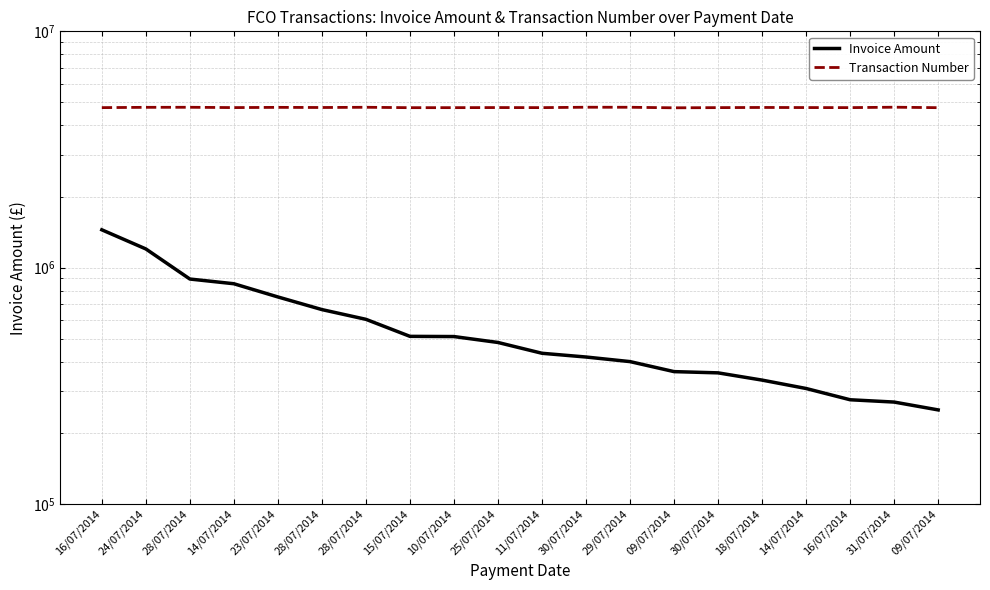

Is it true that Transaction Number equals 1614992.5 at 18/07/2014?

False